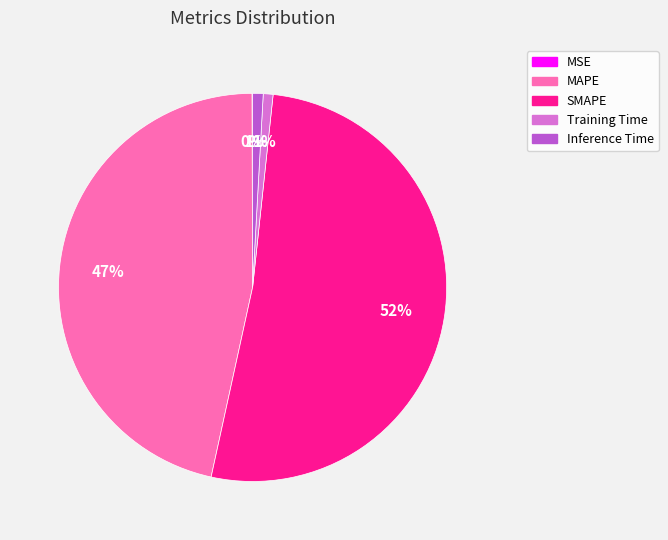

Approximately how many times larger is the value at SMAPE compared to MAPE?

1.1